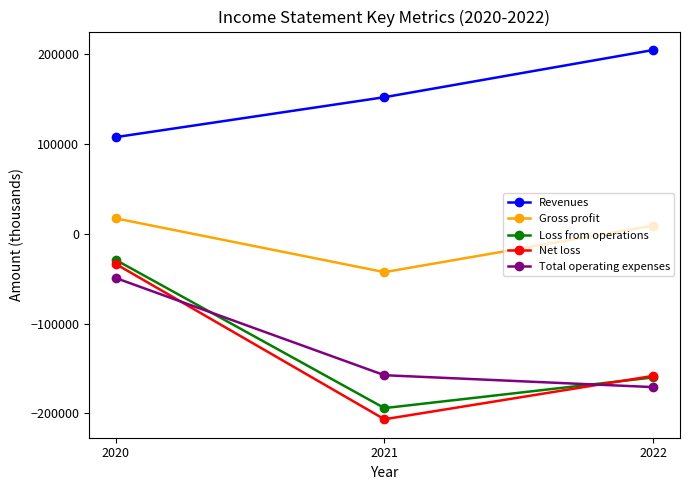

Where does the Net loss series first go above -158200?

2020